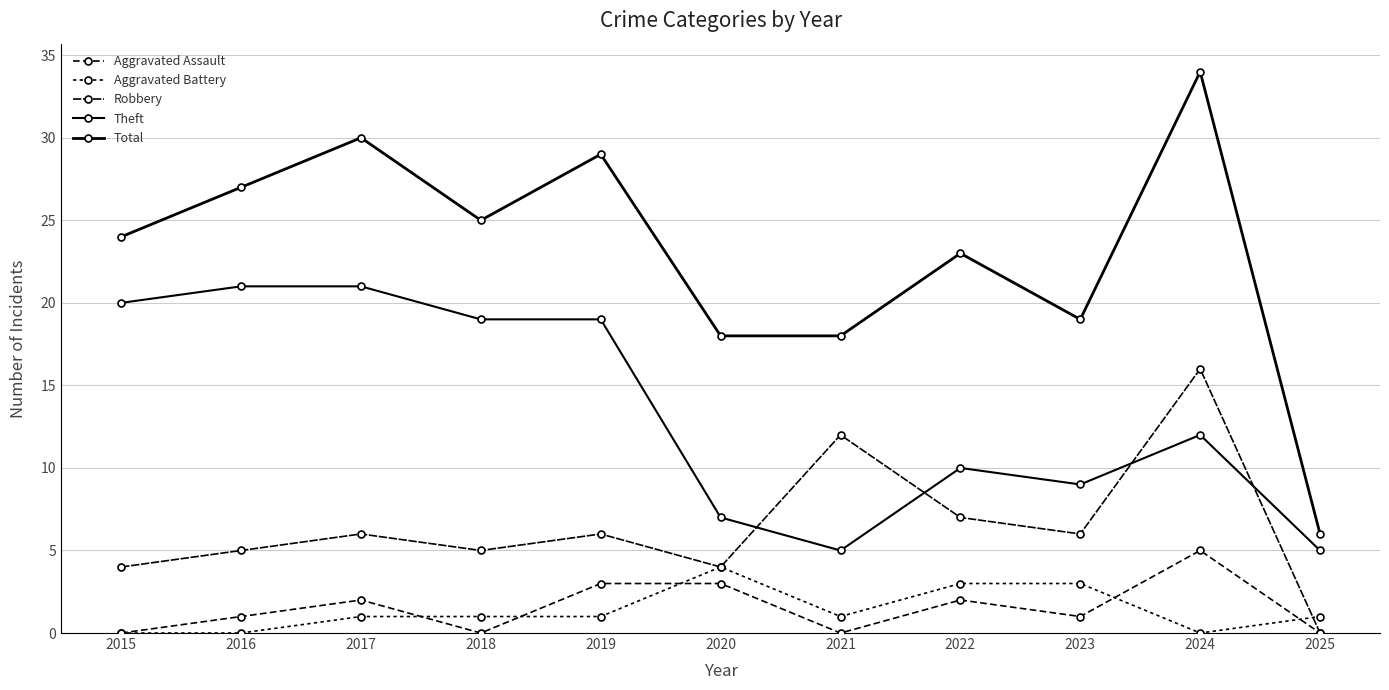

How many distinct data groups are displayed?

5